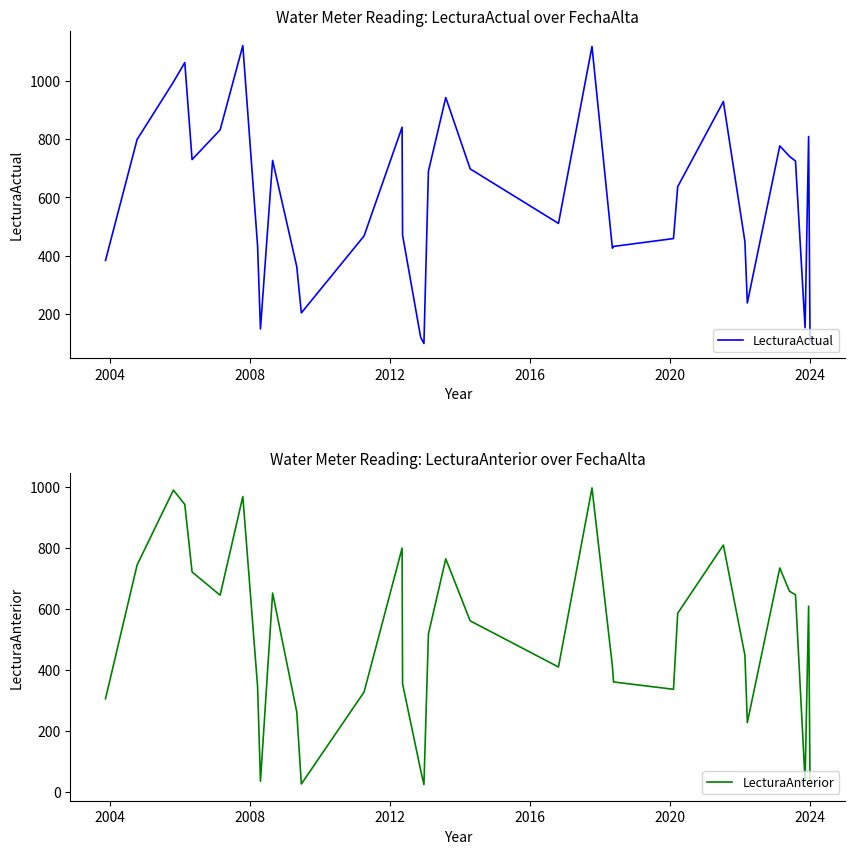

True or false: LecturaAnterior and LecturaActual intersect in this chart.

False